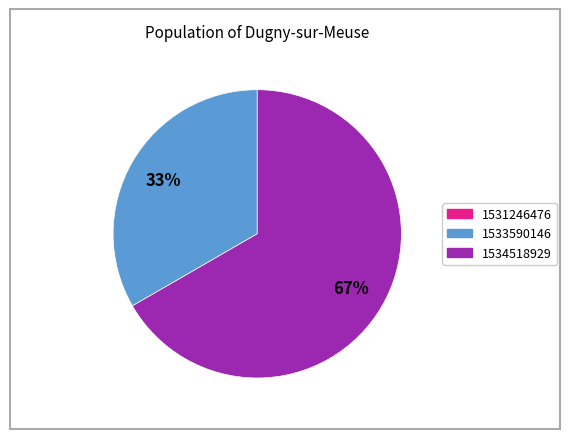

To the nearest percent, what portion does 1533590146 represent?

33%